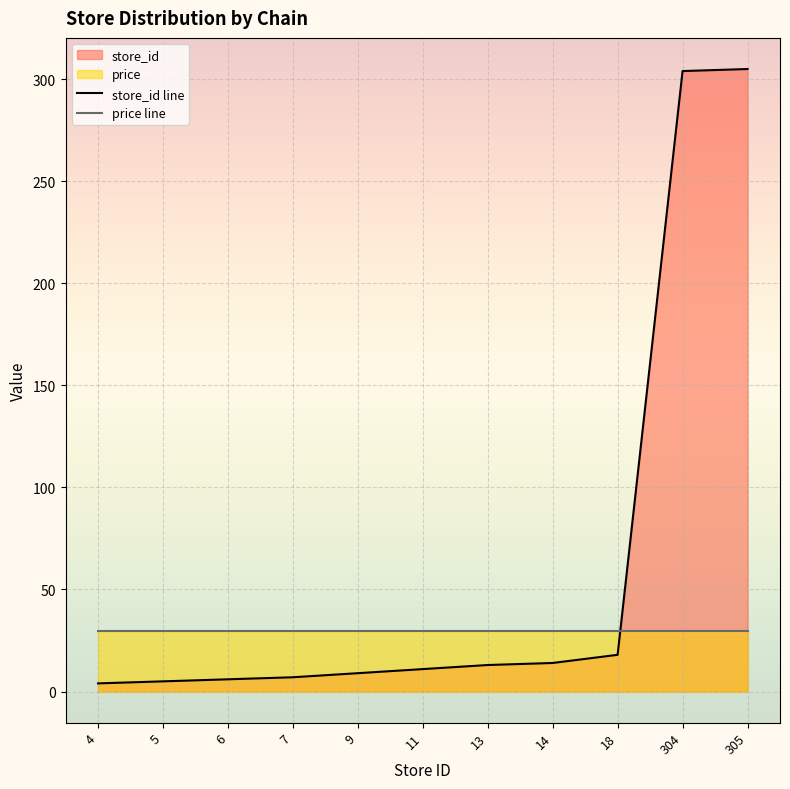

What is the sum of the values at 13 and 5?

18